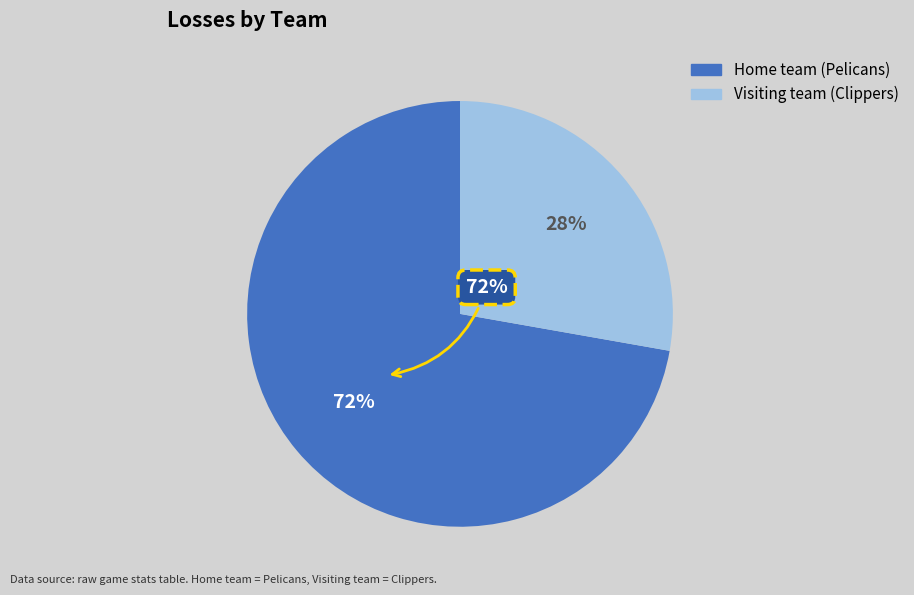

Do Home team (Pelicans) and Visiting team (Clippers) together represent more than half of the pie?

Yes